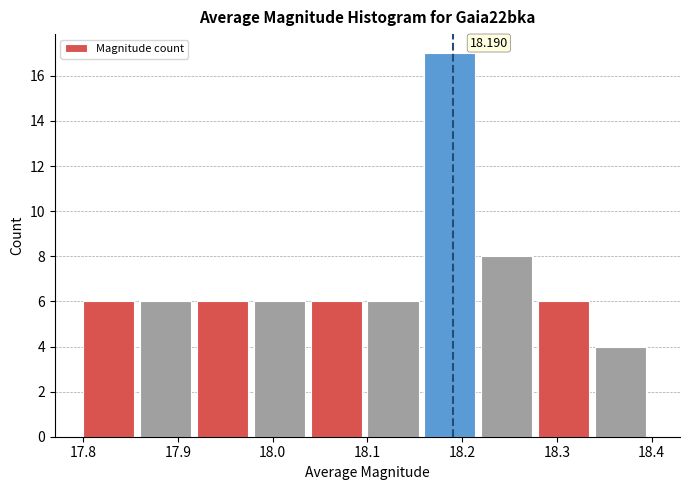

Which range on the x-axis has the tallest bar?

18.16 to 18.22